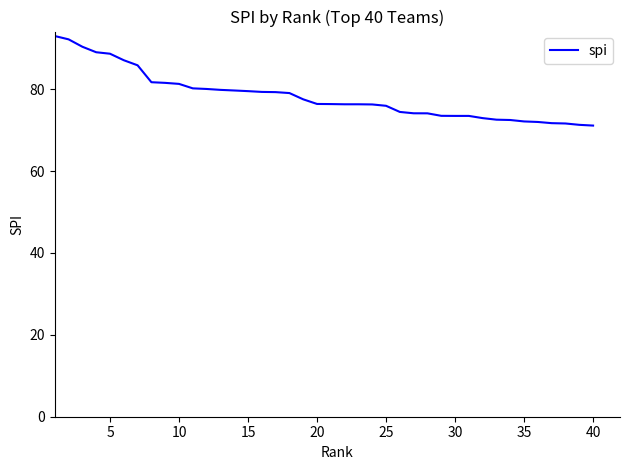

What is the greatest value displayed?

93.0